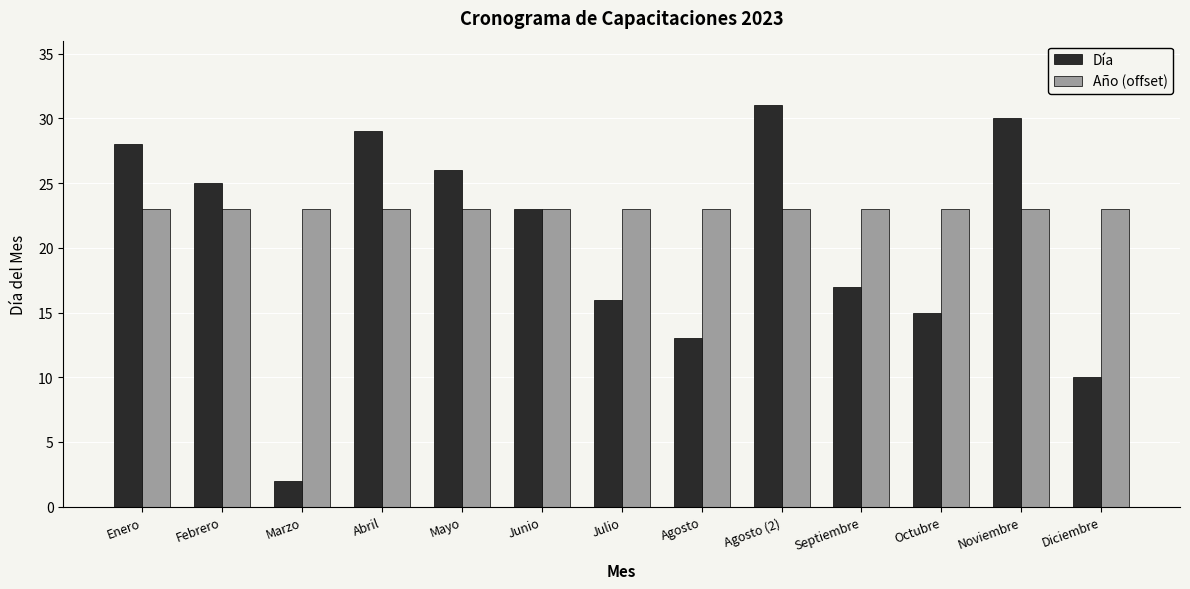

Reading left to right, transcribe all the data shown in this chart.

Día: Enero=28	Febrero=25	Marzo=2	Abril=29	Mayo=26	Junio=23	Julio=16	Agosto=13	Agosto (2)=31	Septiembre=17	Octubre=15	Noviembre=30	Diciembre=10
Año (offset): Enero=23	Febrero=23	Marzo=23	Abril=23	Mayo=23	Junio=23	Julio=23	Agosto=23	Agosto (2)=23	Septiembre=23	Octubre=23	Noviembre=23	Diciembre=23